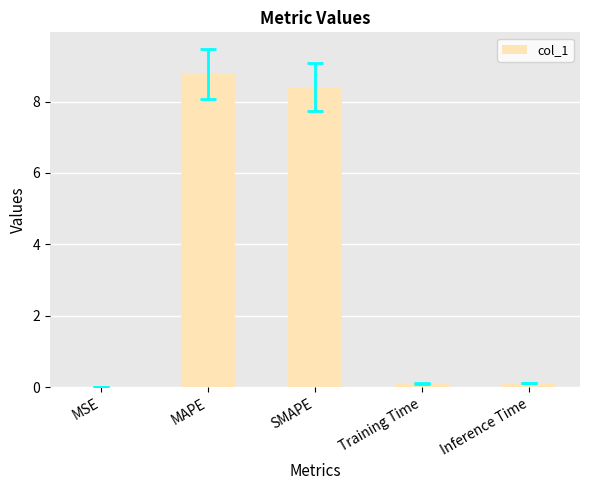

What is the ratio of the value at SMAPE to the value at MAPE?

1.0